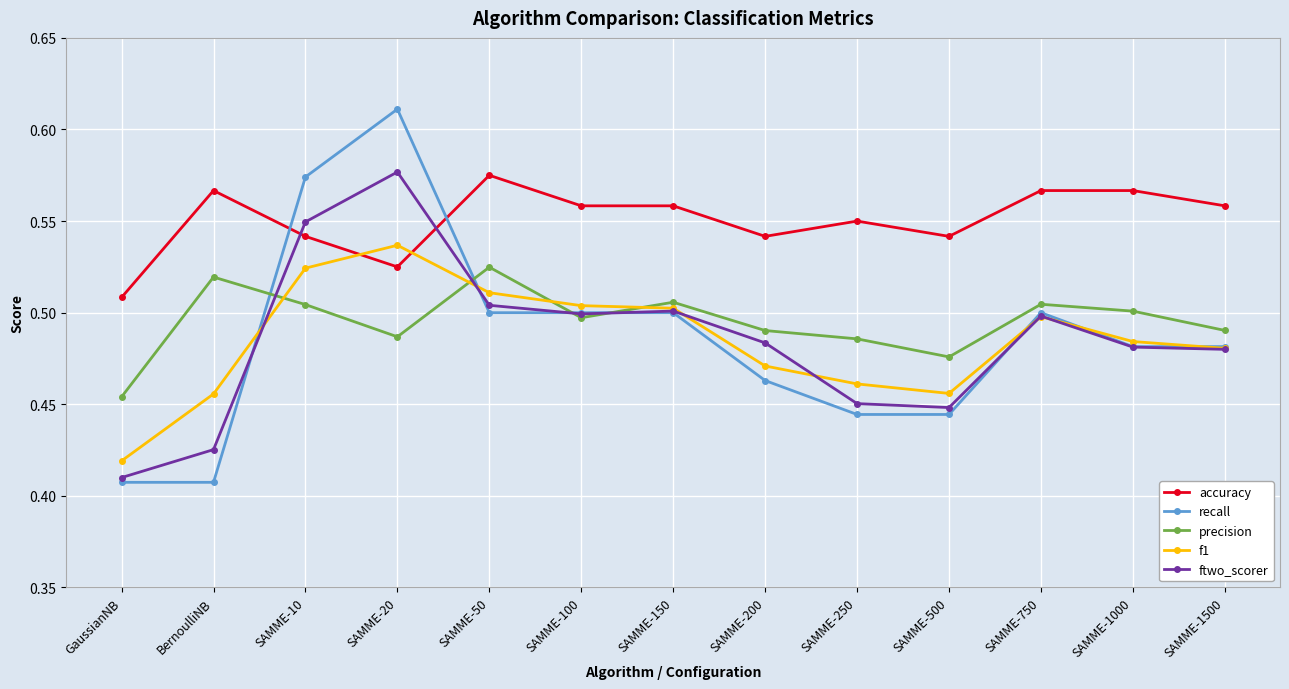

What are all the series names shown in the legend?

accuracy, recall, precision, f1, ftwo_scorer